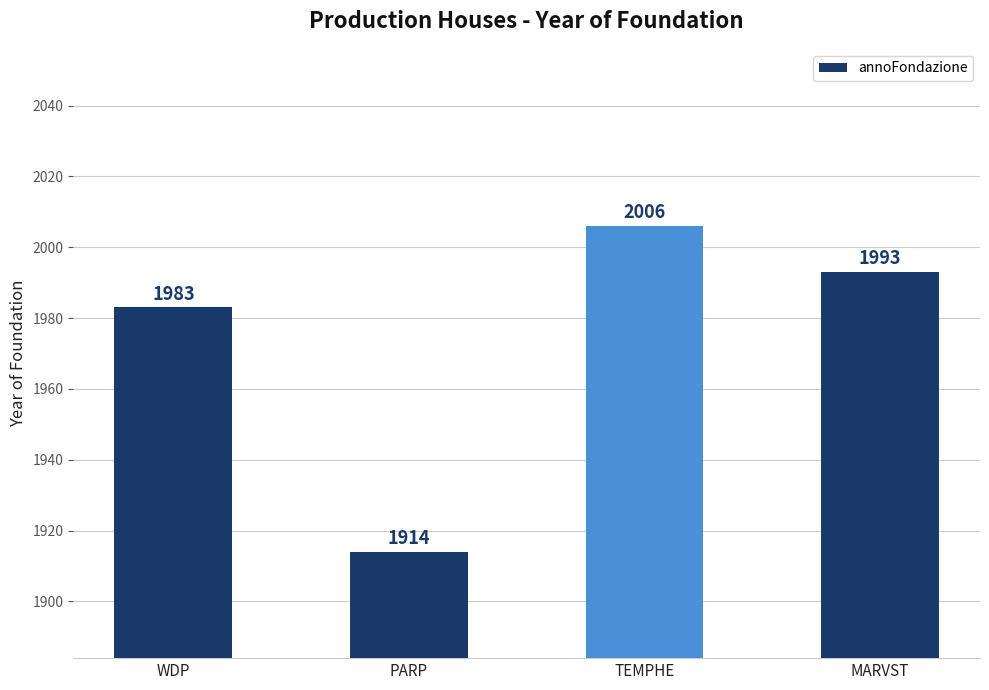

What is the label of the 1st bar from the right?

MARVST